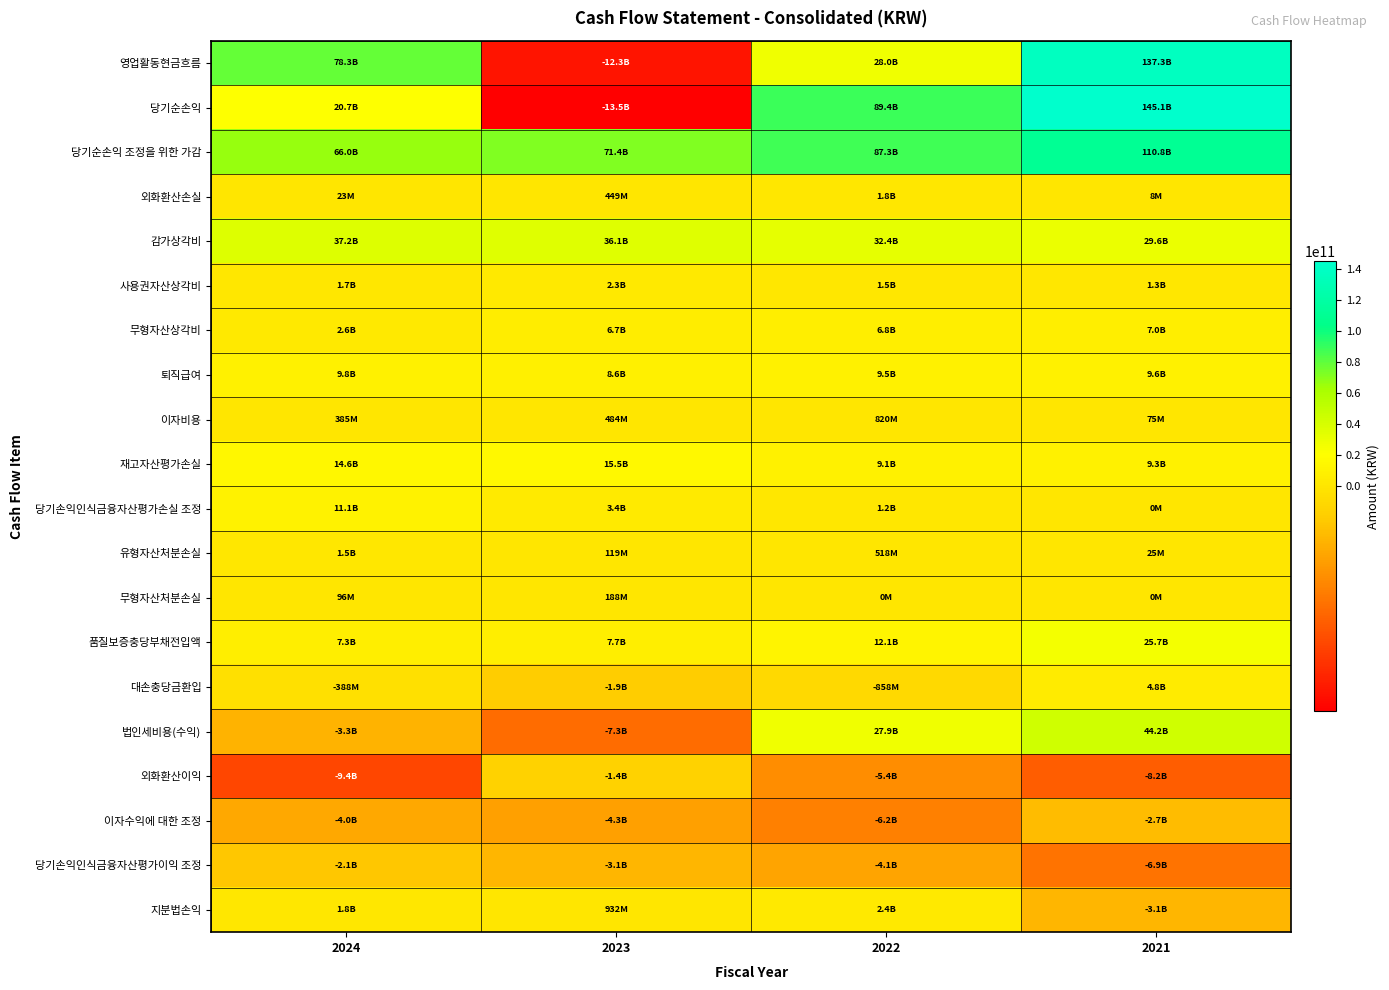

Which series has the largest total across all categories?

당기순손익 조정을 위한 가감